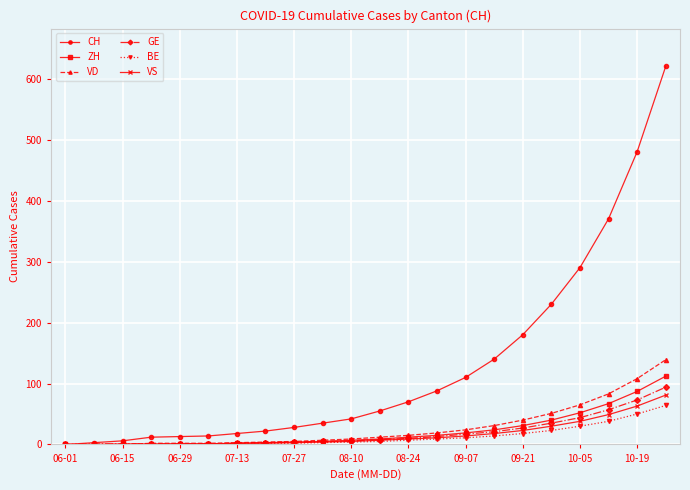

Which series has the largest total across all categories?

CH